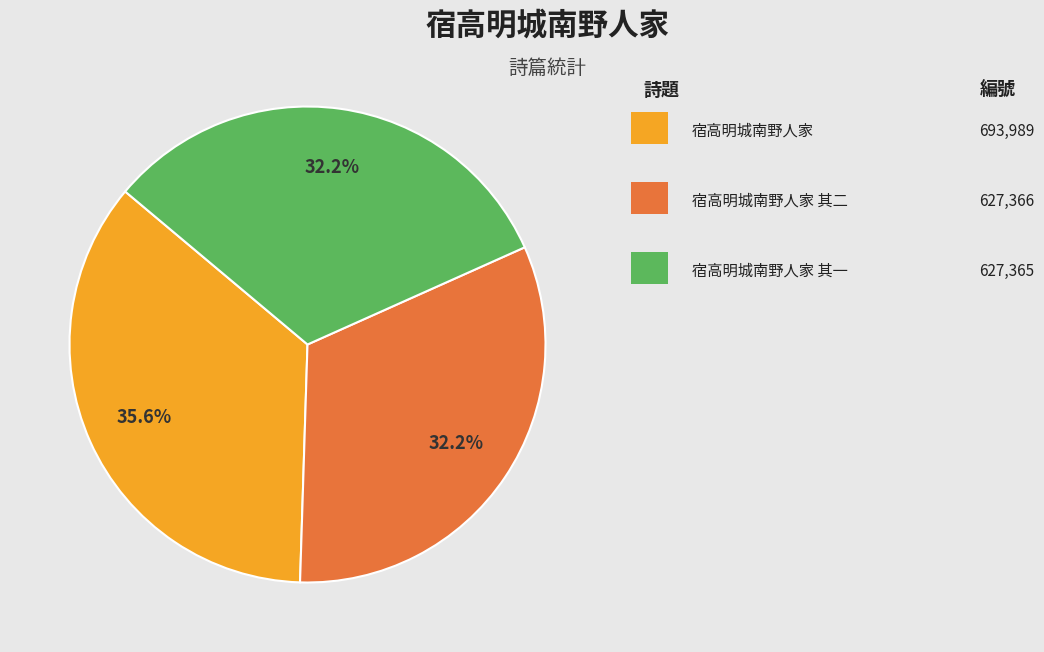

Is there a majority slice in this chart?

No